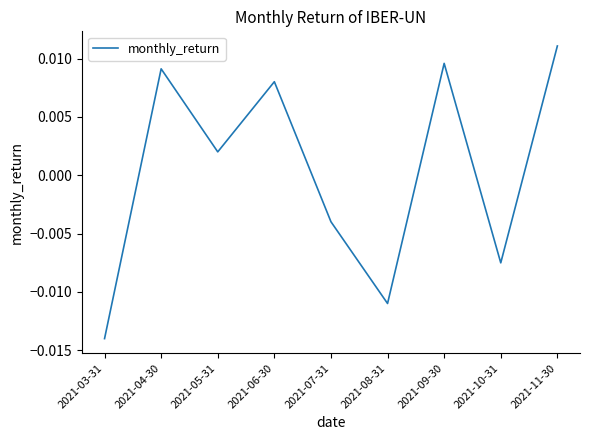

Does the chart display data point markers on the line(s)?

No